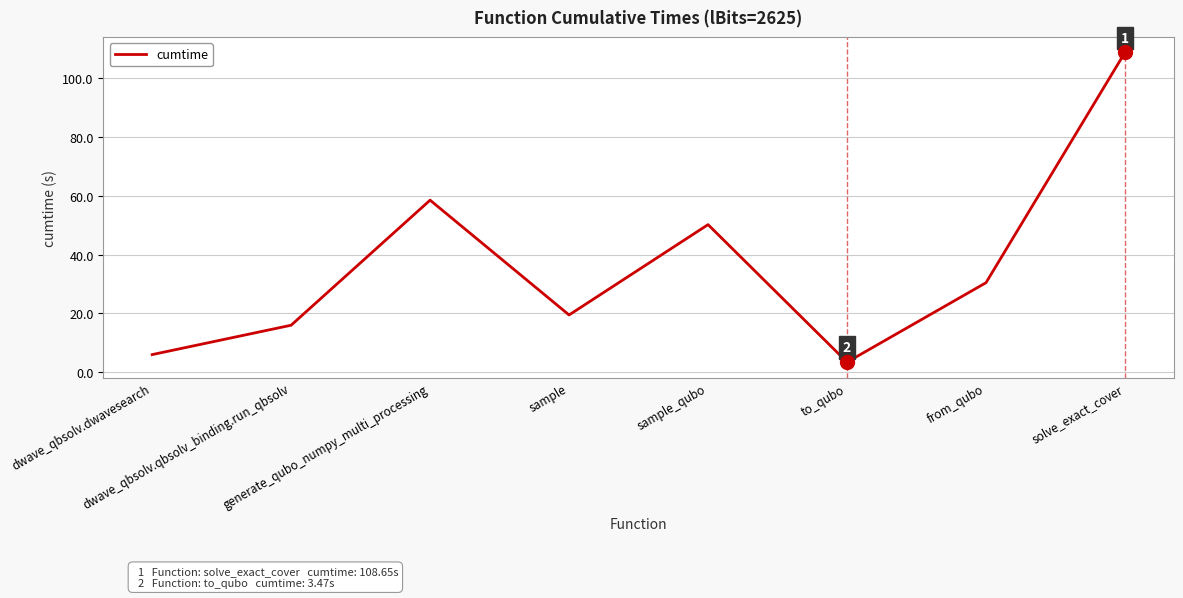

Reading right to left, list all the values displayed in this chart.

108.7	30.5	3.5	50.2	19.5	58.5	16.0	6.0